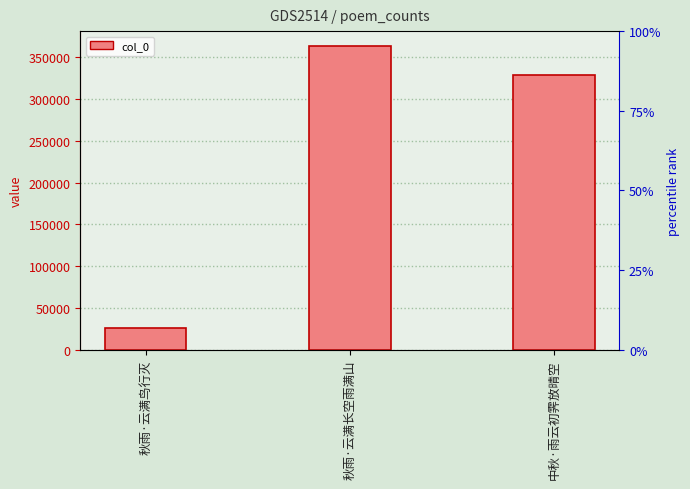

True or false: the data shows 644862 at 秋雨·云满长空雨满山.

False